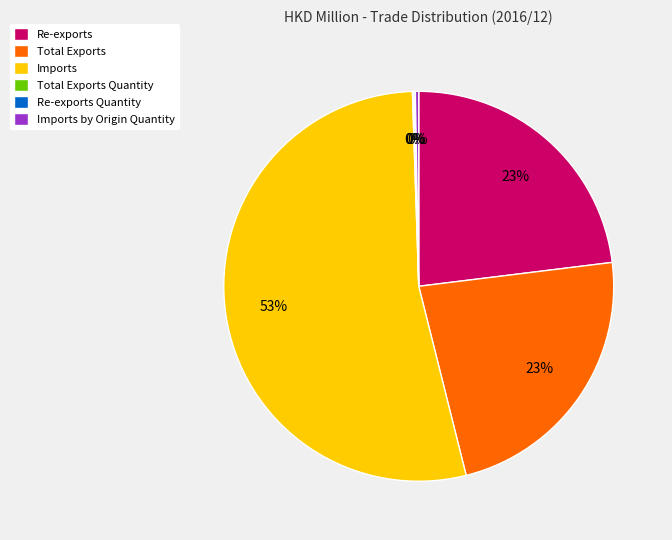

Does any single category account for the majority?

Yes